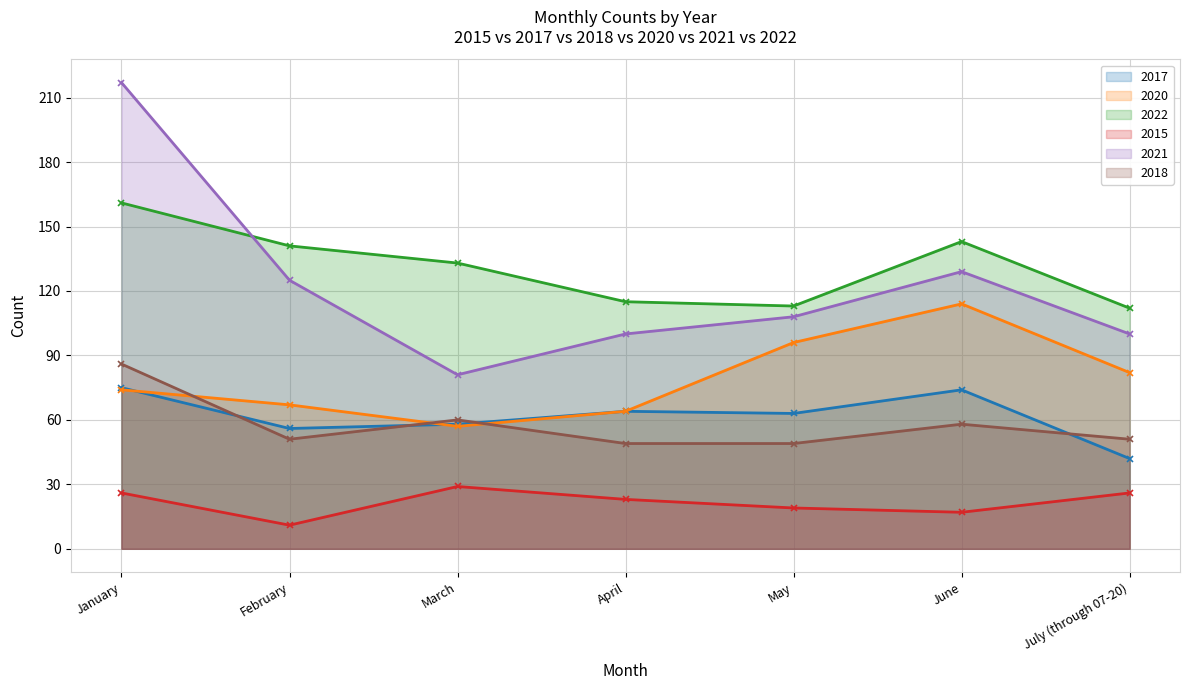

Which series has the largest range (max minus min)?

2021